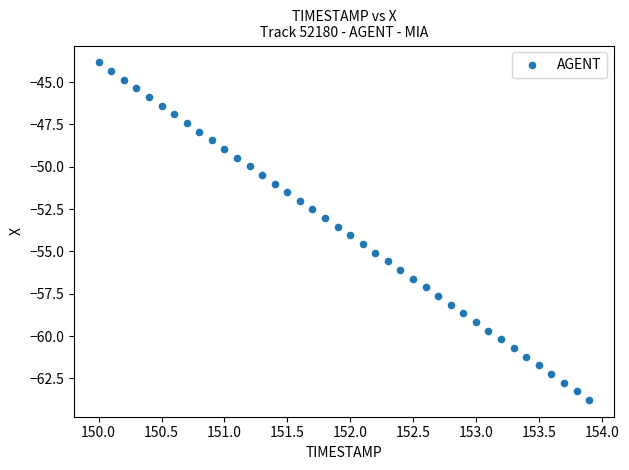

What is the range of X values (max minus min)?

3.9